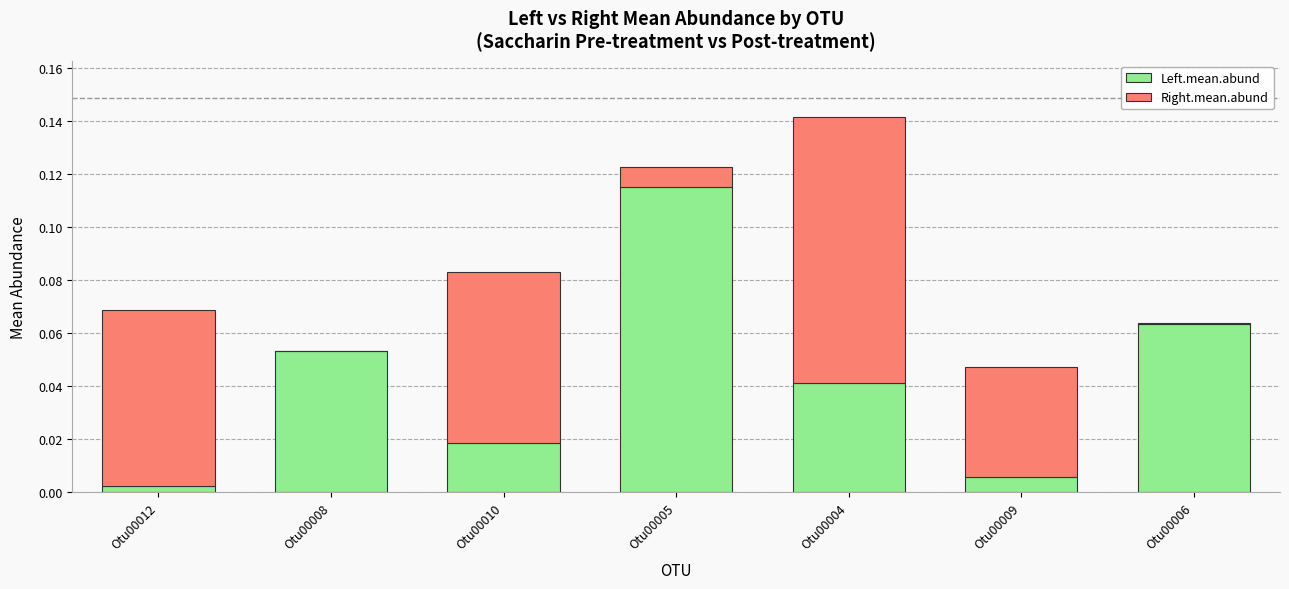

How many categories are shown in the chart?

7